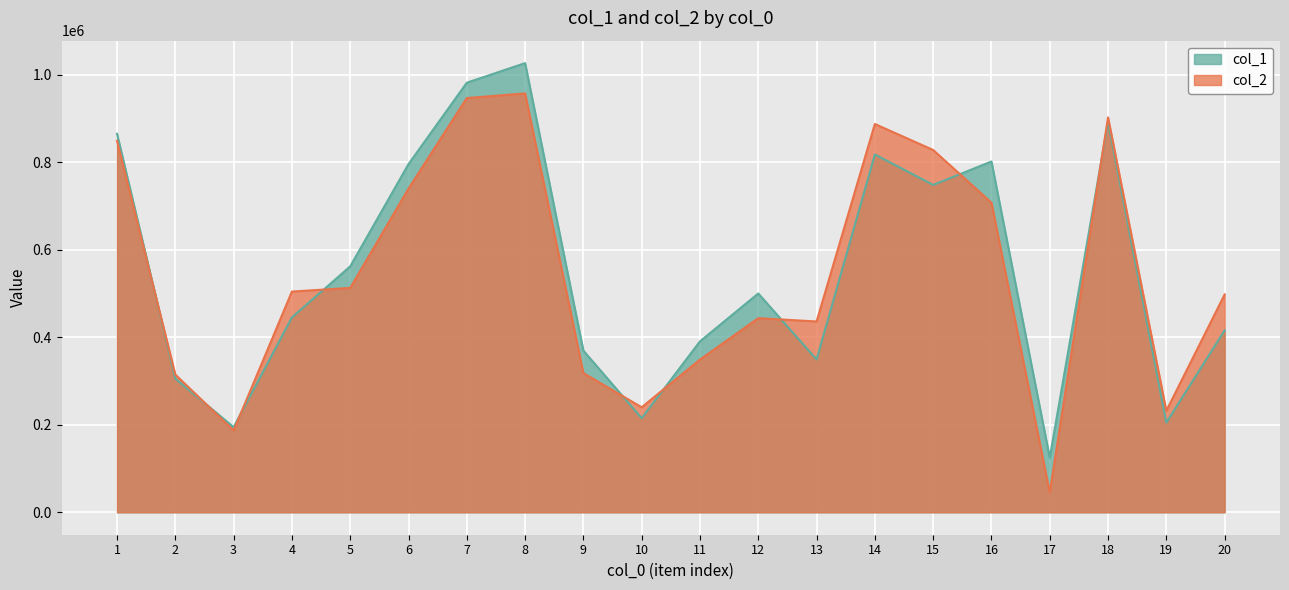

Between which two adjacent categories do col_1 and col_2 first intersect?

1 and 2